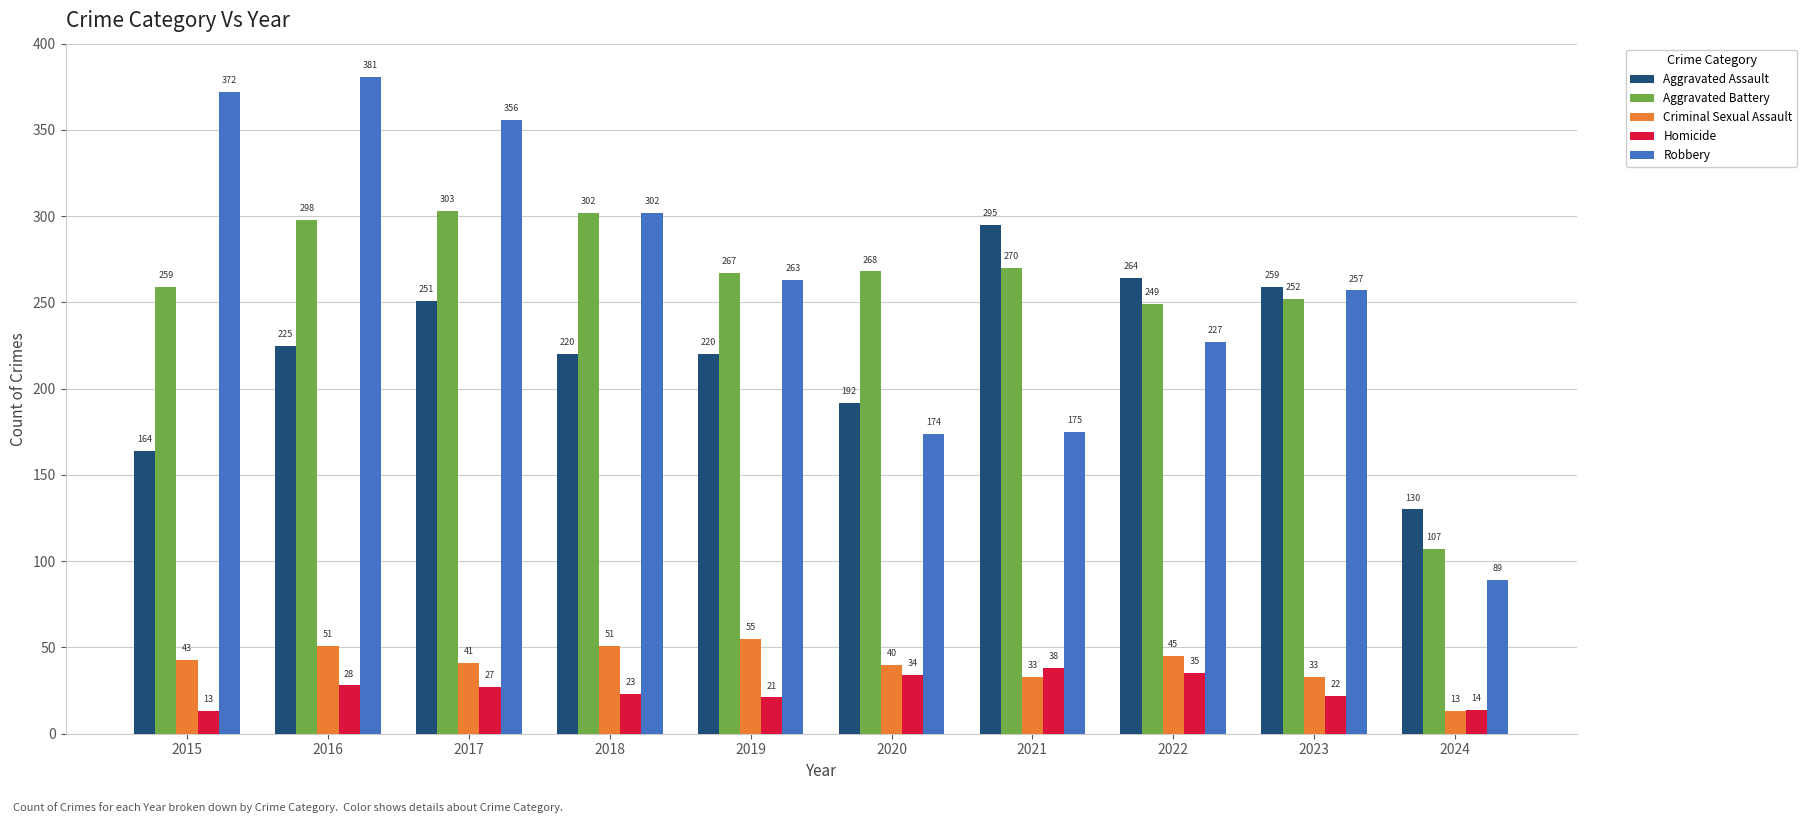

What is the value of the Aggravated Assault bar at the 6th from the left?

192